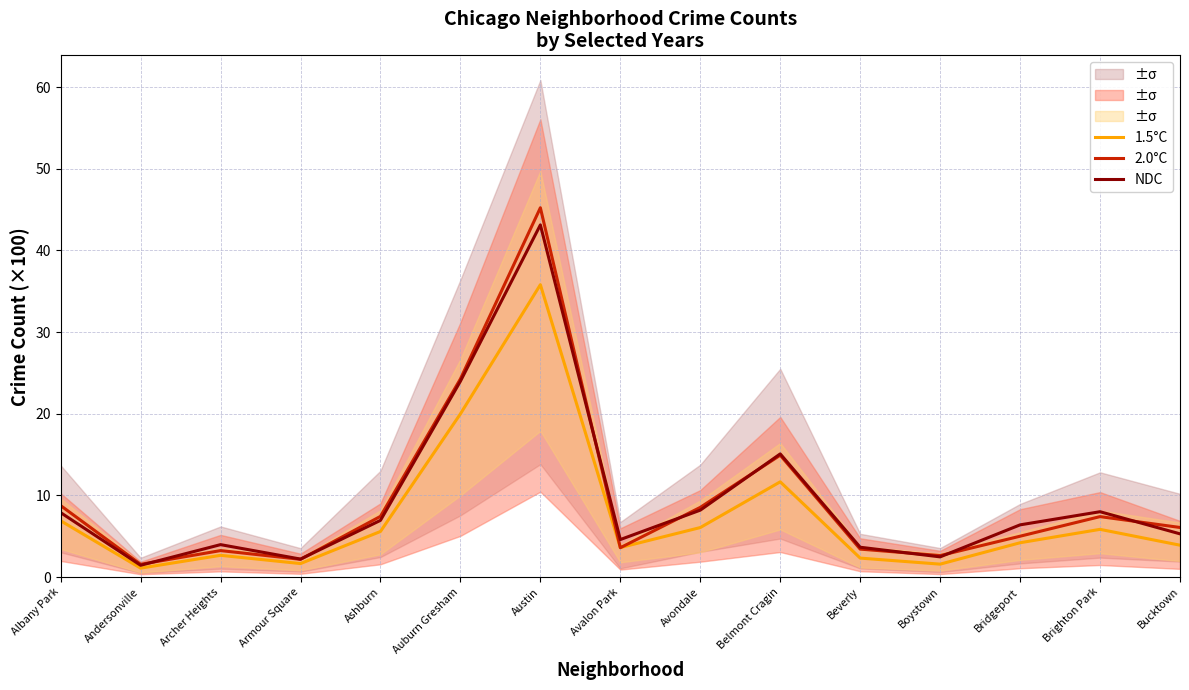

True or false: 2.0°C has a value of 5.4 at Belmont Cragin.

False